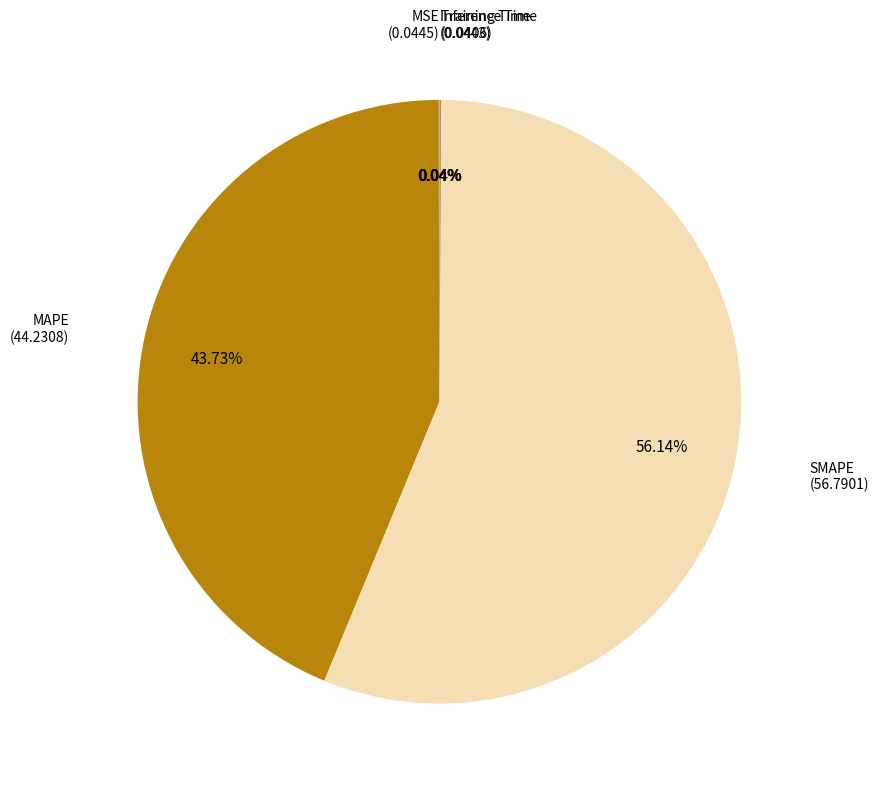

To the nearest percent, what is the difference between the largest and smallest slice percentages?

56%